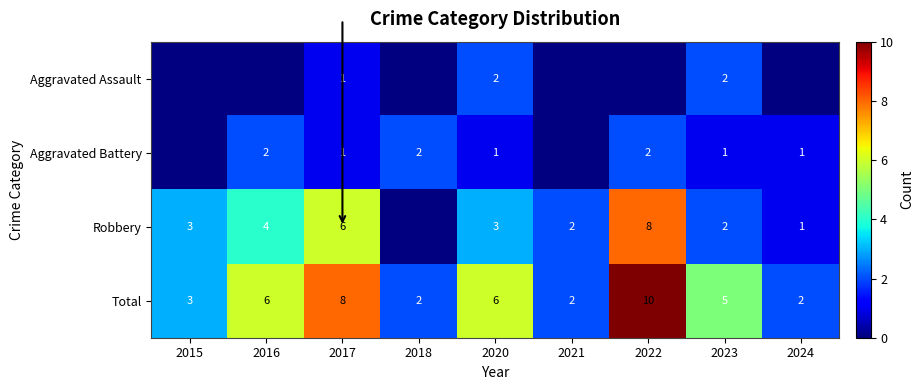

Is it true that Total equals 1 at 2021?

False